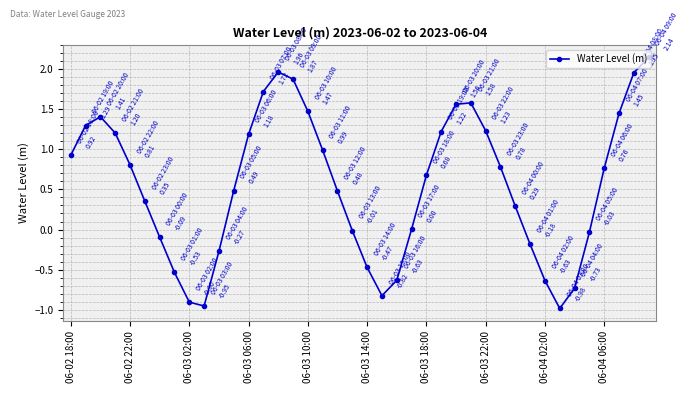

What is the difference between the maximum and minimum values?

3.1